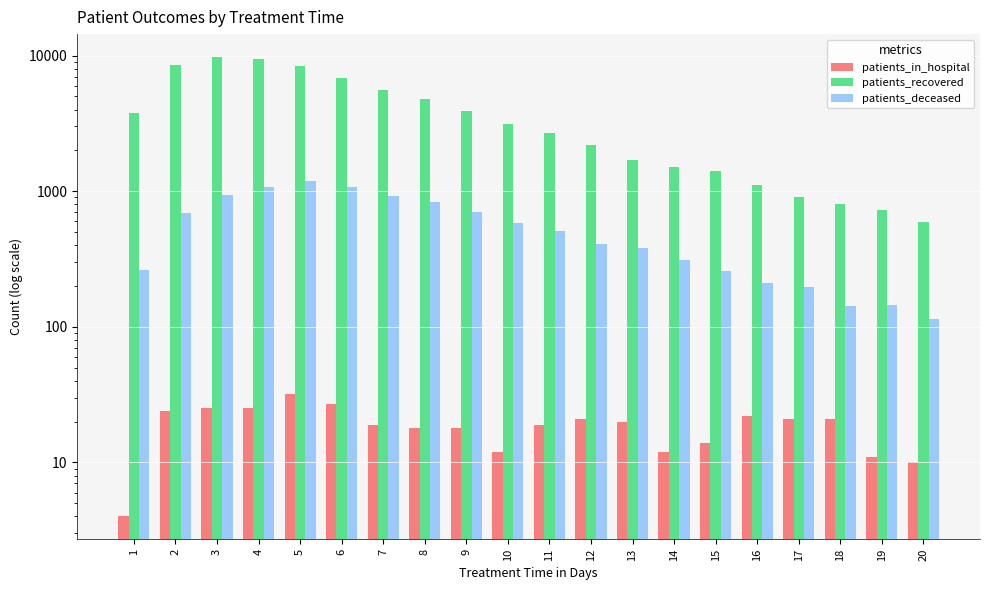

Reading right to left, what are all the values shown in this chart?

patients_in_hospital: 20=10	19=11	18=21	17=21	16=22	15=14	14=12	13=20	12=21	11=19	10=12	9=18	8=18	7=19	6=27	5=32	4=25	3=25	2=24	1=4
patients_recovered: 20=594	19=721	18=811	17=911	16=1117	15=1416	14=1505	13=1698	12=2176	11=2668	10=3135	9=3877	8=4808	7=5529	6=6867	5=8317	4=9482	3=9745	2=8506	1=3798
patients_deceased: 20=114	19=144	18=142	17=197	16=211	15=256	14=310	13=381	12=407	11=511	10=581	9=700	8=832	7=918	6=1068	5=1190	4=1069	3=940	2=685	1=263